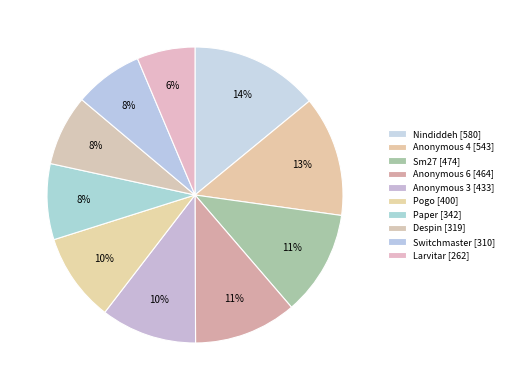

Rank the categories by value from highest to lowest.

Nindiddeh, Anonymous 4, Sm27, Anonymous 6, Anonymous 3, Pogo, Paper, Despin, Switchmaster, Larvitar